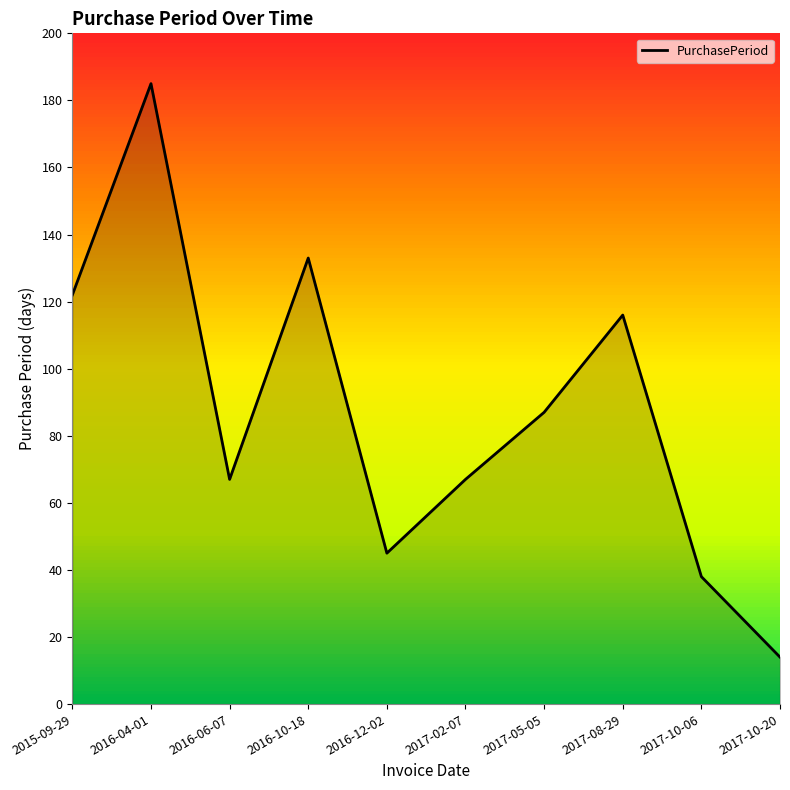

Is it true that the value at 2016-12-02 is 45?

True